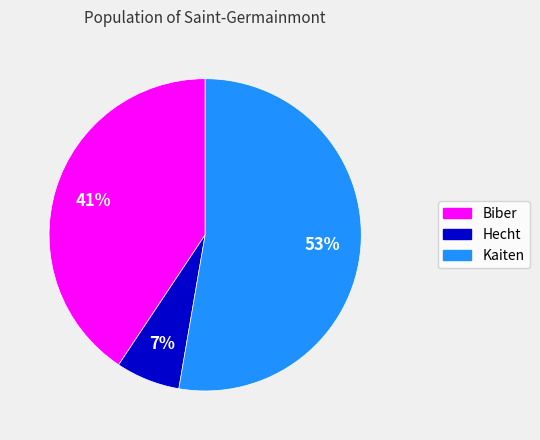

Which slice is the largest?

Kaiten